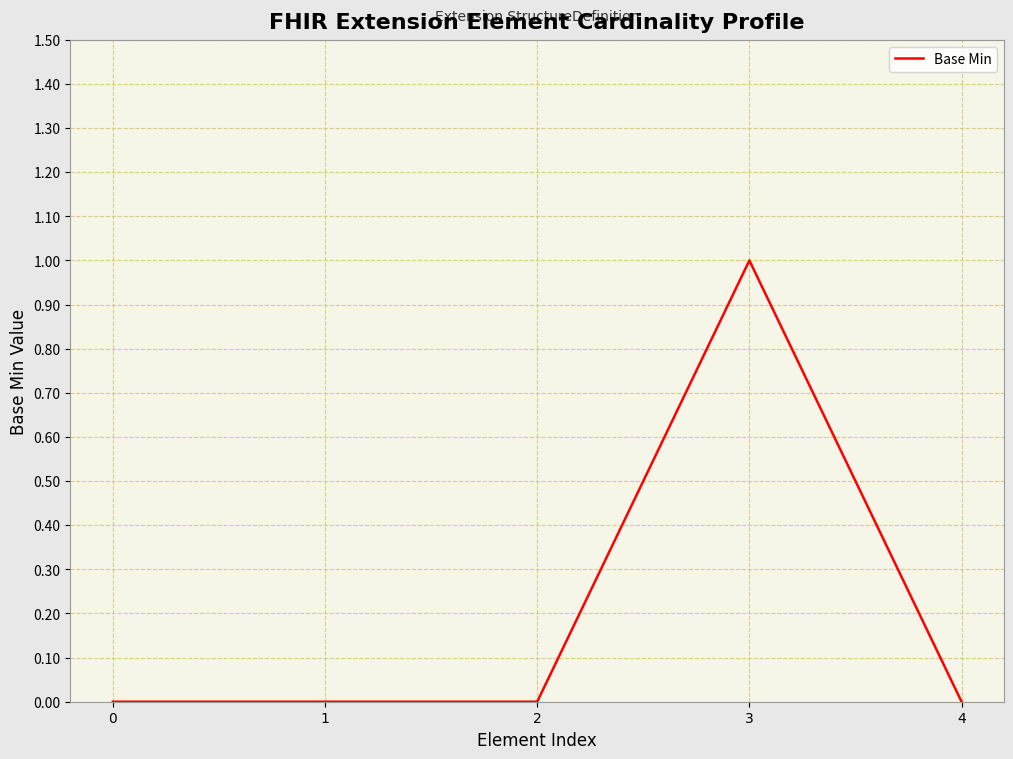

Count the number of data series in this chart.

1